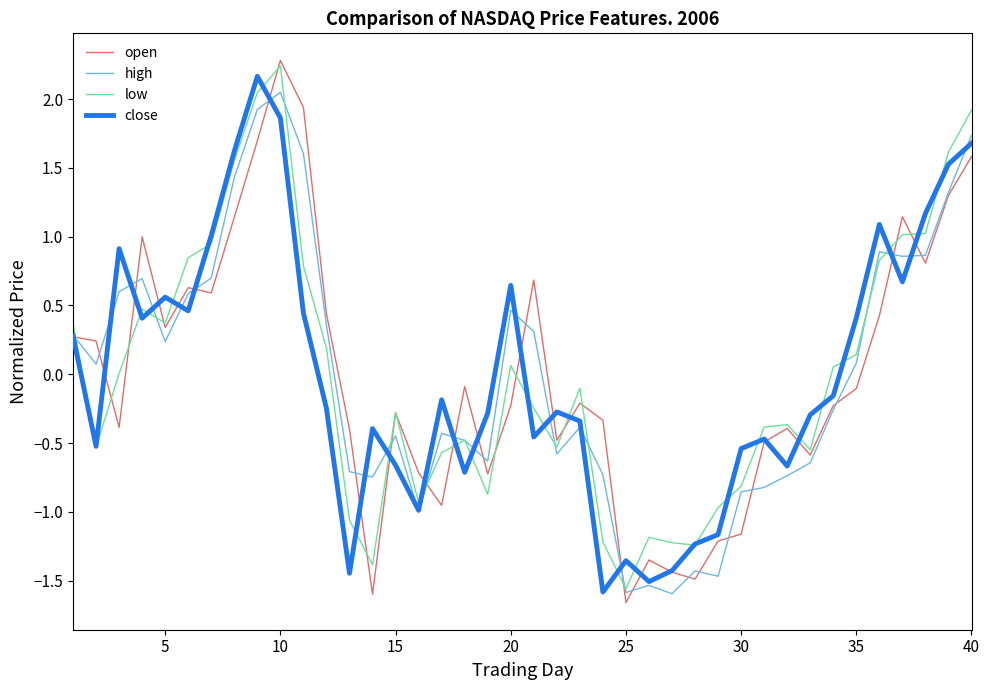

What is the lowest value of the close series?

-1.6